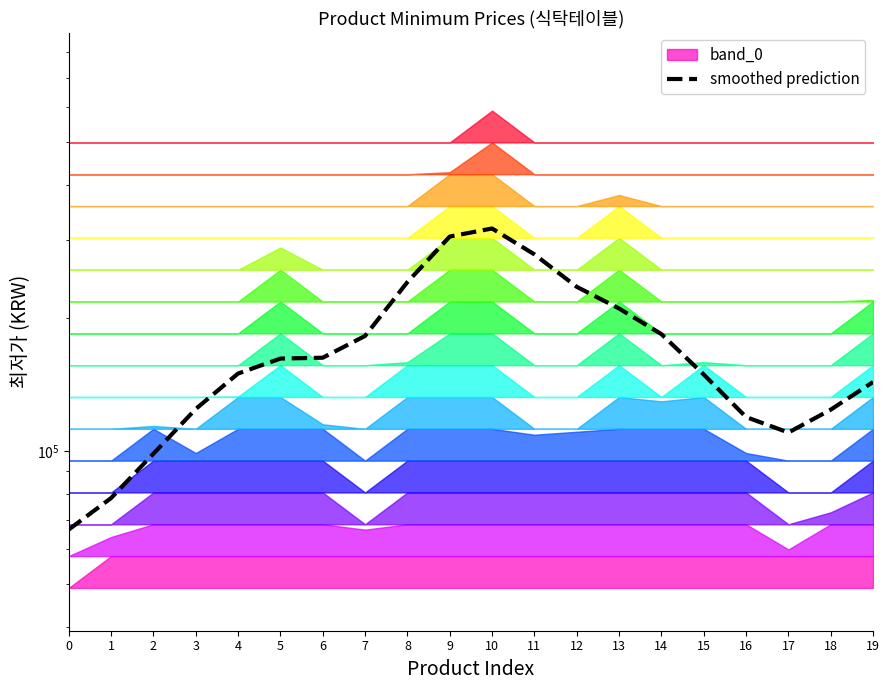

Which has a higher value, 11 or 4?

11